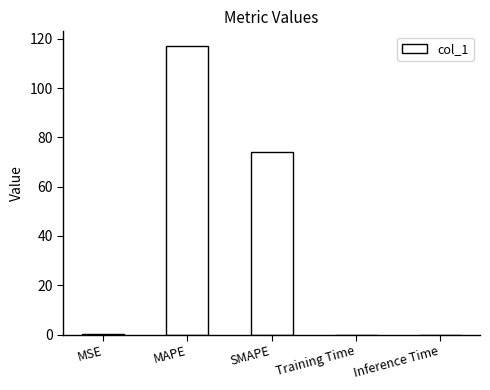

The value at Training Time is 0.0. True or false?

True